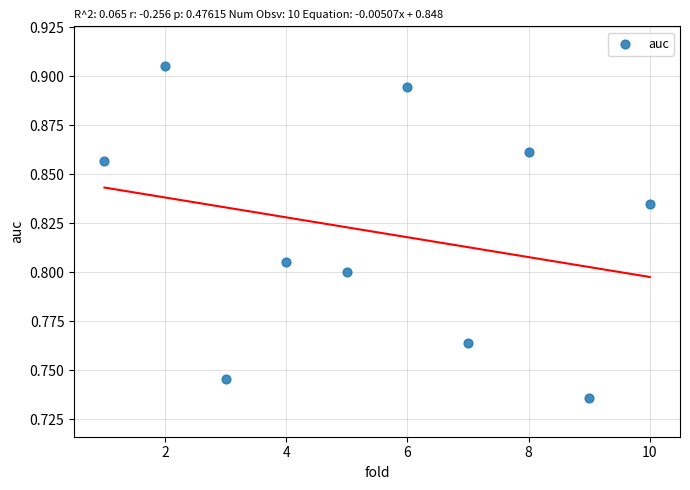

What is the average X value?

5.5